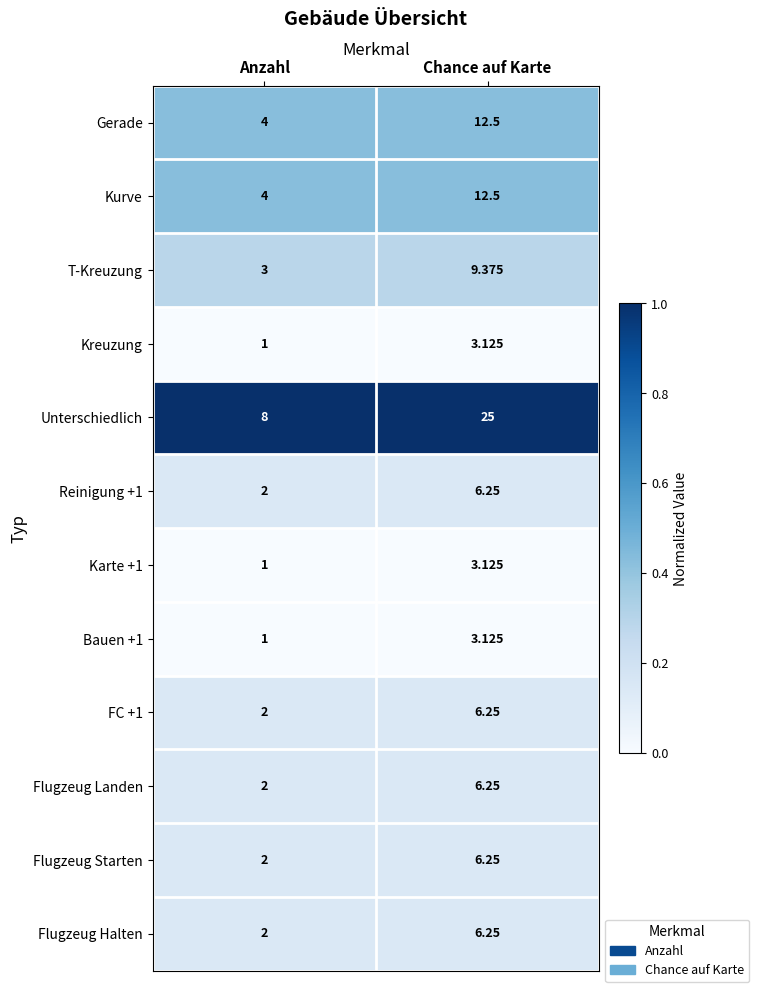

At which category is the sum across all series the highest?

Chance auf Karte